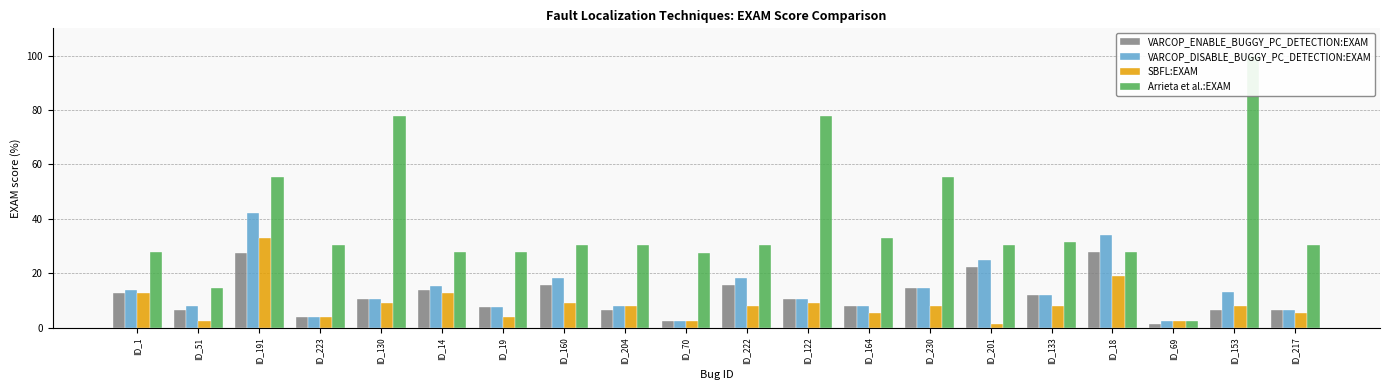

What is the average value of the Arrieta et al.:EXAM series?

38.4